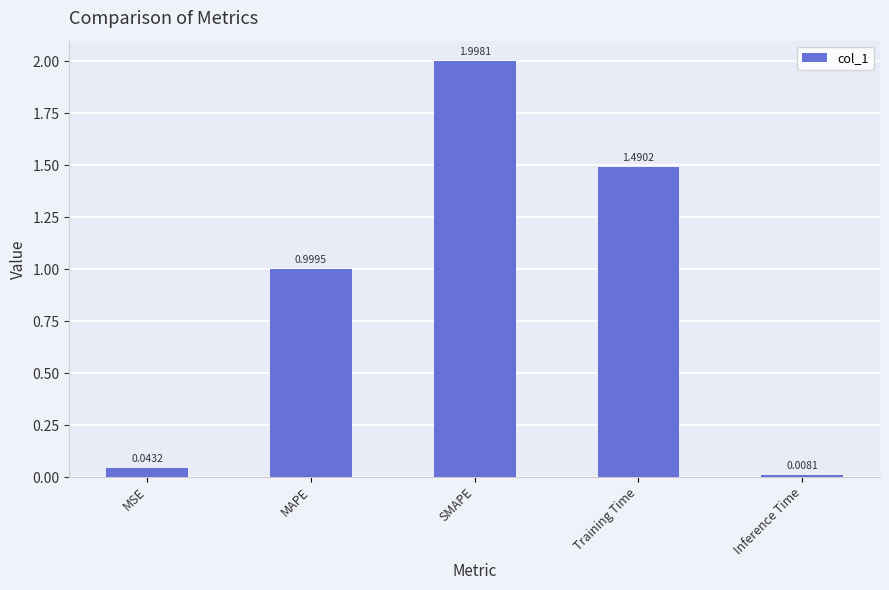

The value at MAPE is 0.4. True or false?

False